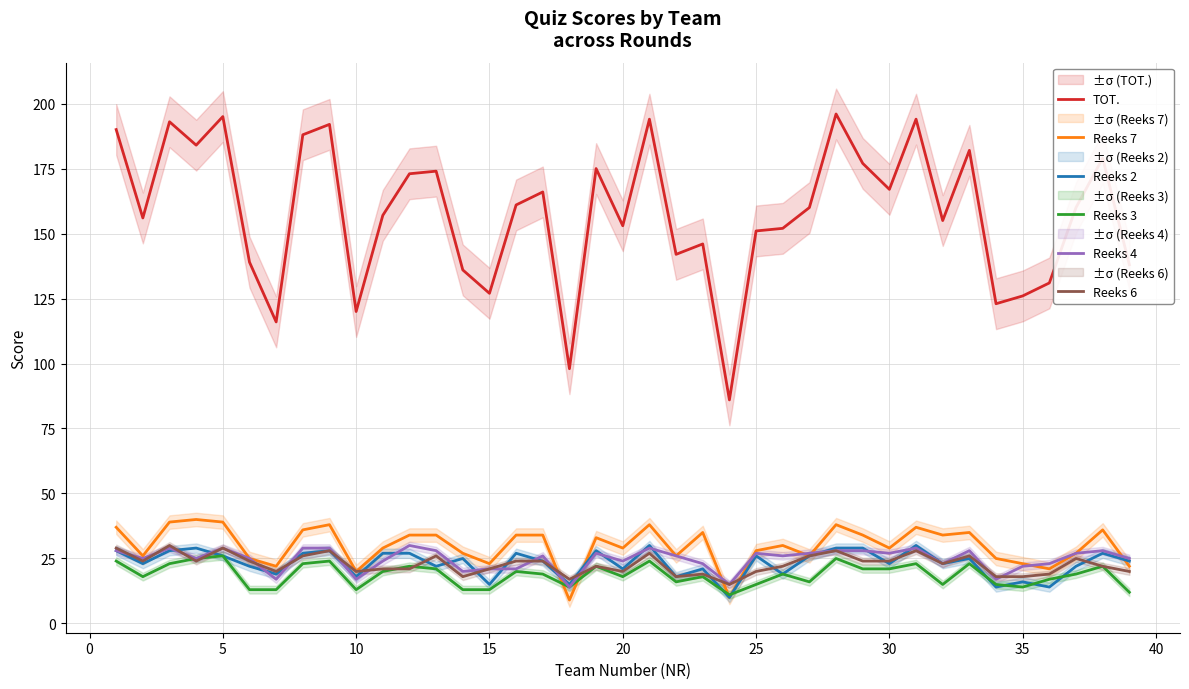

What is the minimum value for TOT.?

86